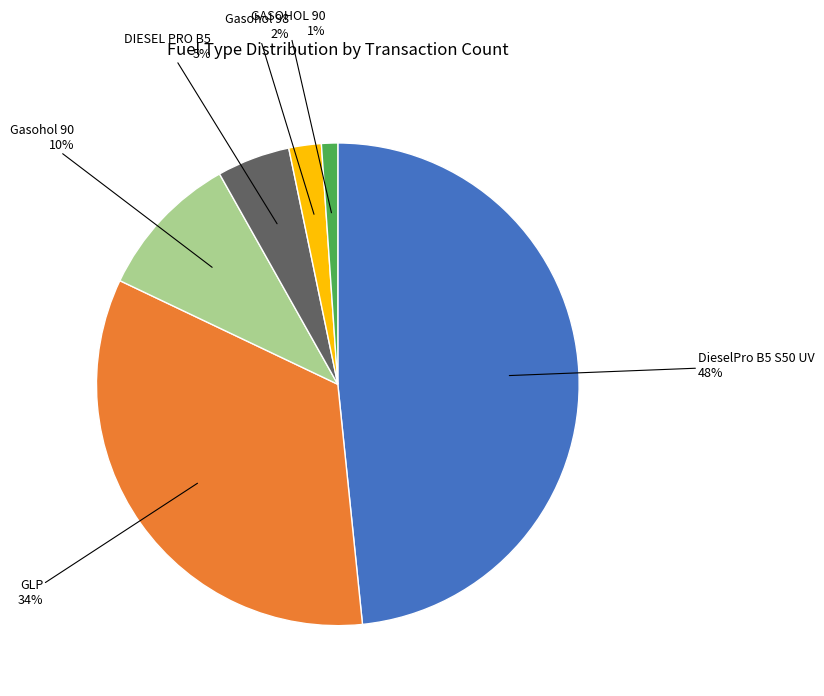

To the nearest percent, what is the average slice percentage?

17%